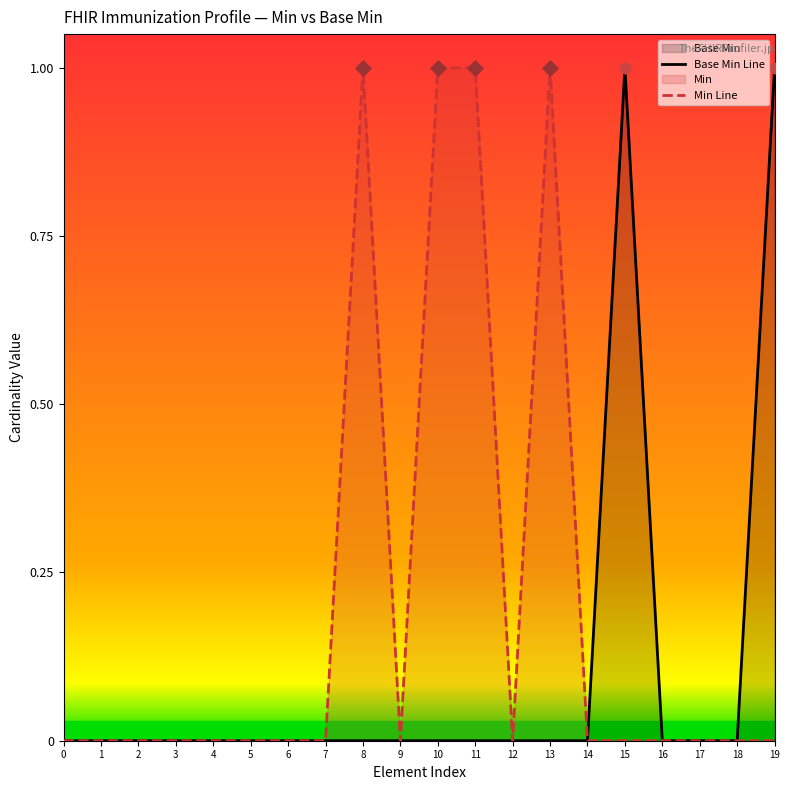

Which series has the widest spread of Y values?

Base Min Line